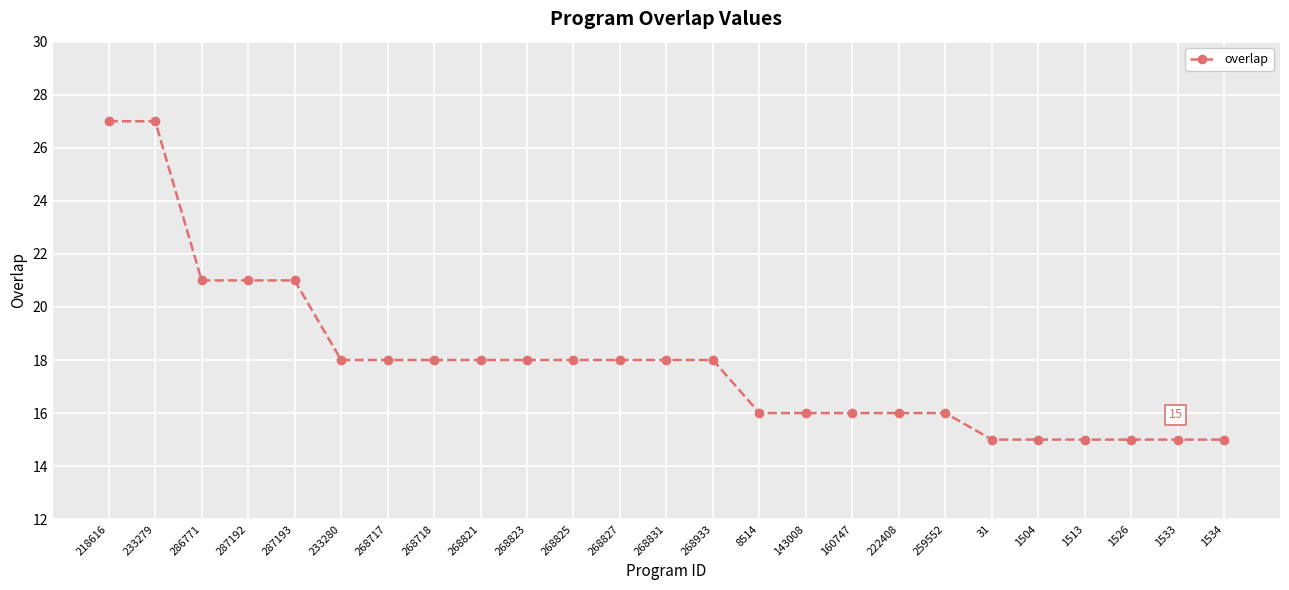

Does the chart display data point markers on the line(s)?

Yes